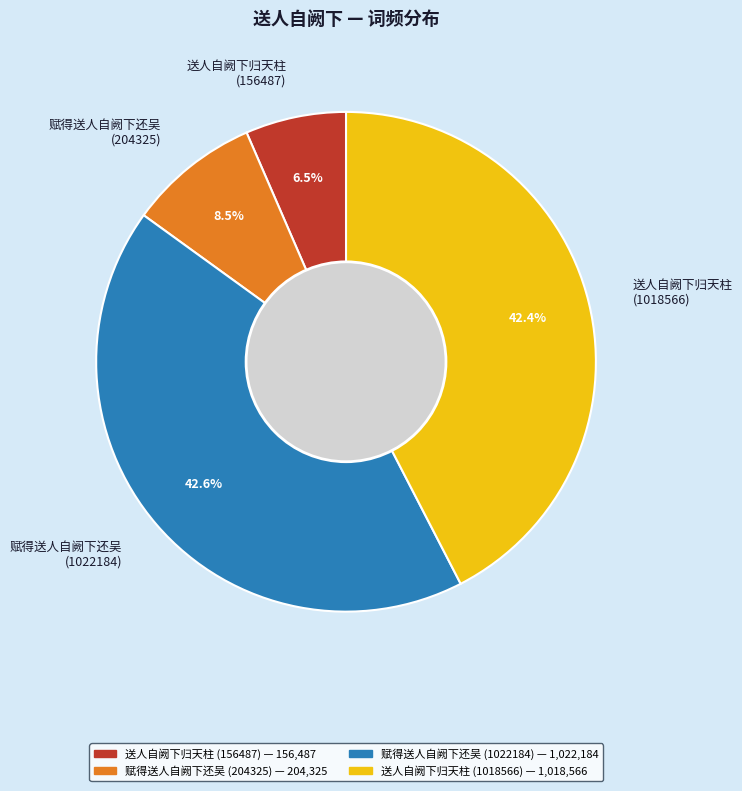

Does 赋得送人自阙下还吴 (204325) account for over 50% of the chart?

No